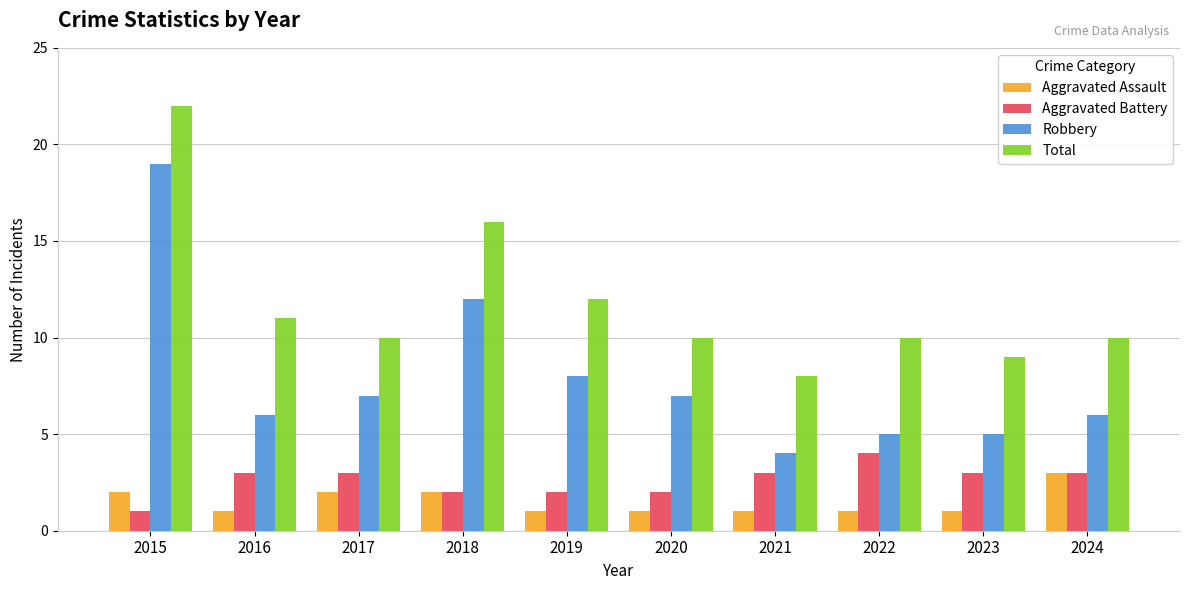

What is the sum of all Robbery values?

79